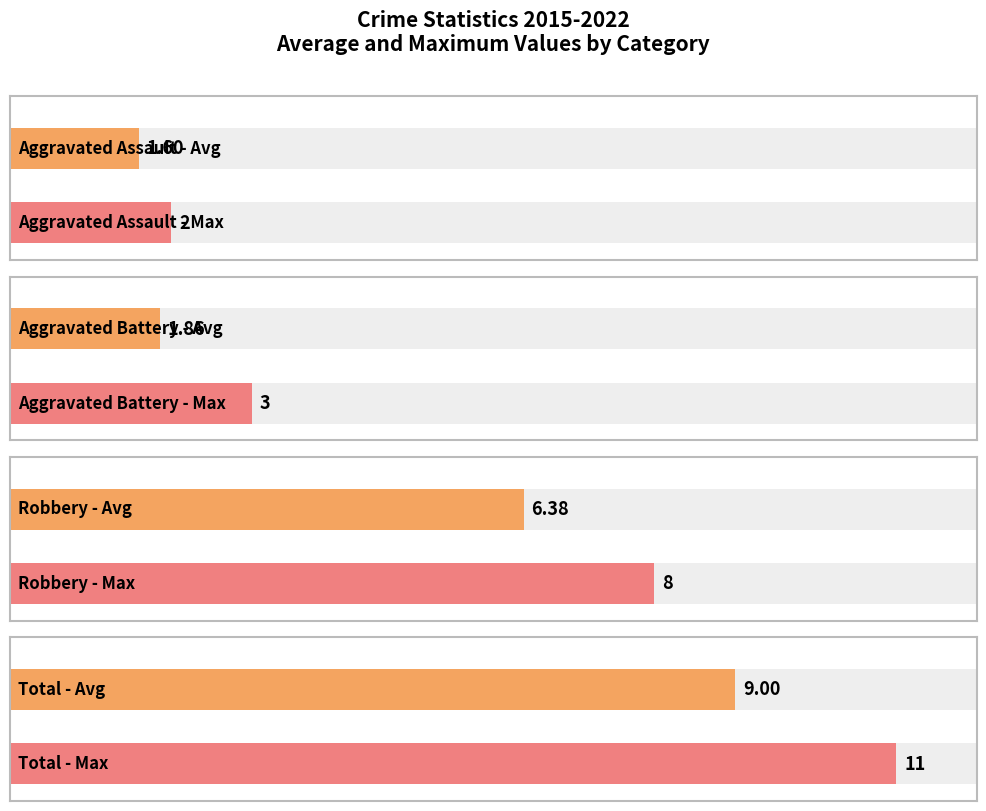

How many categories are shown in the chart?

8